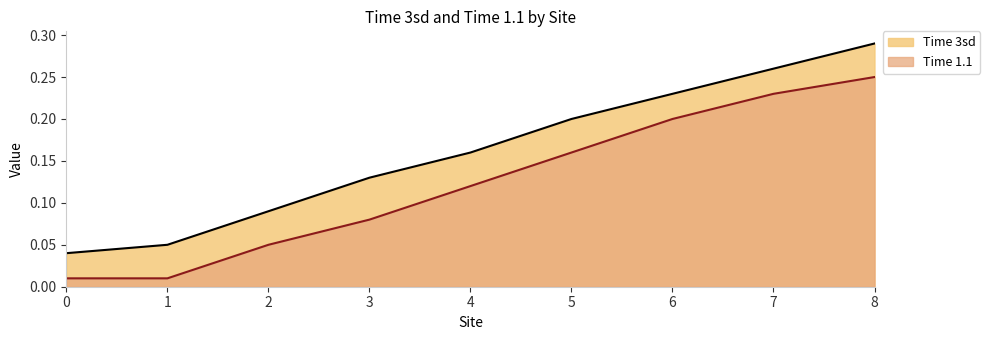

The Time 3sd series shows 0.2 at 3. True or false?

False